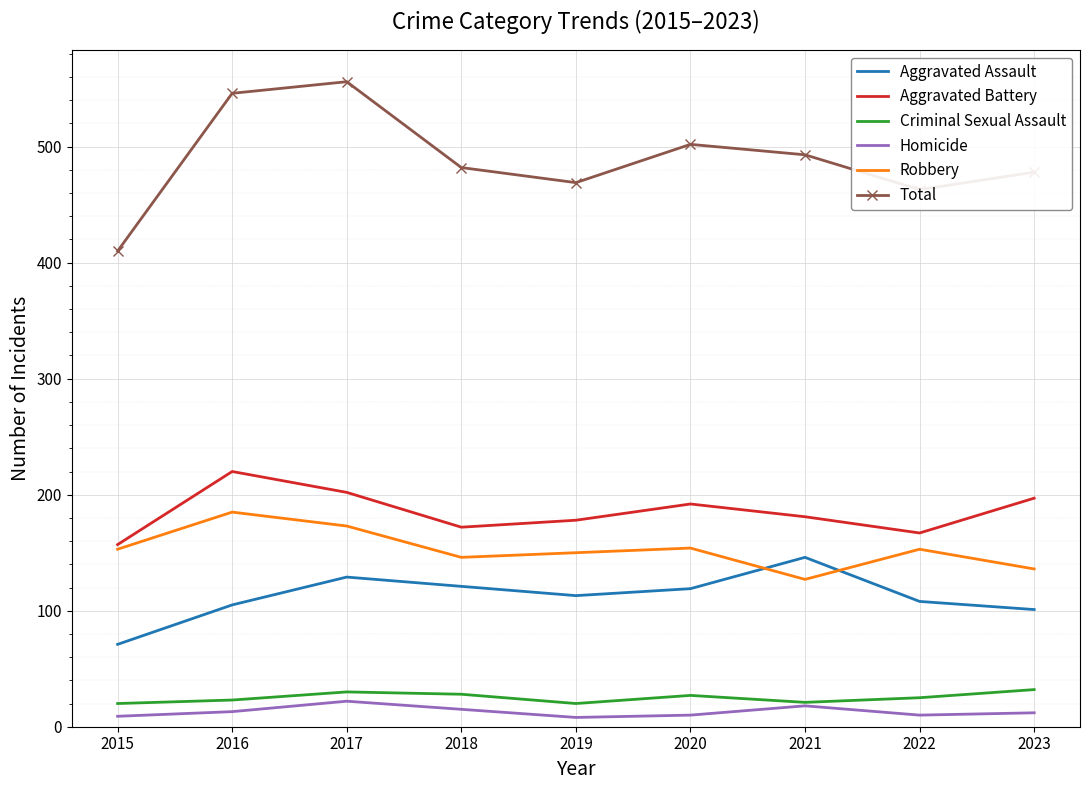

What is the greatest value displayed?

556